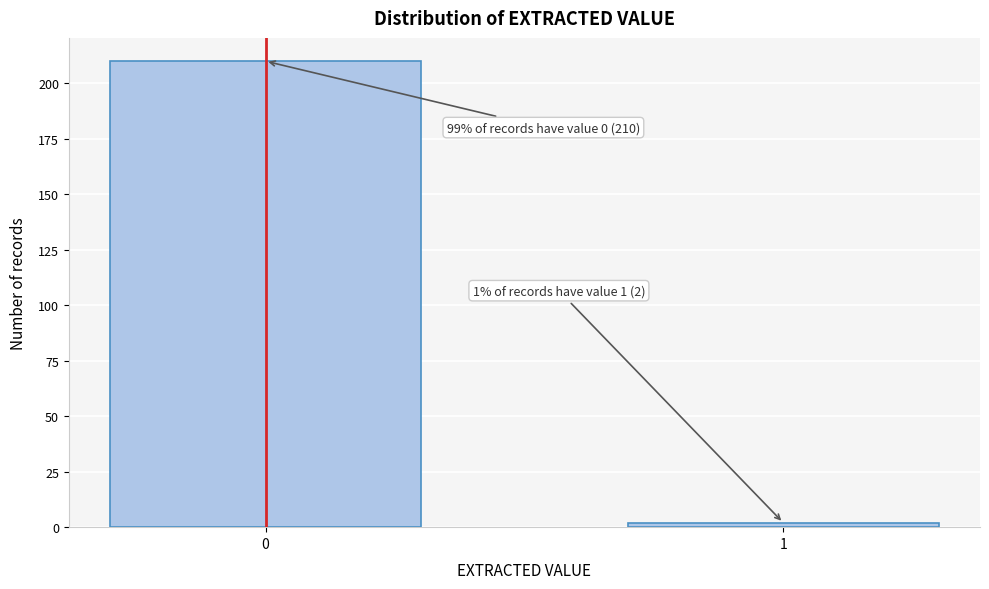

Reading left to right, transcribe all the data shown in this chart.

0=210	1=2